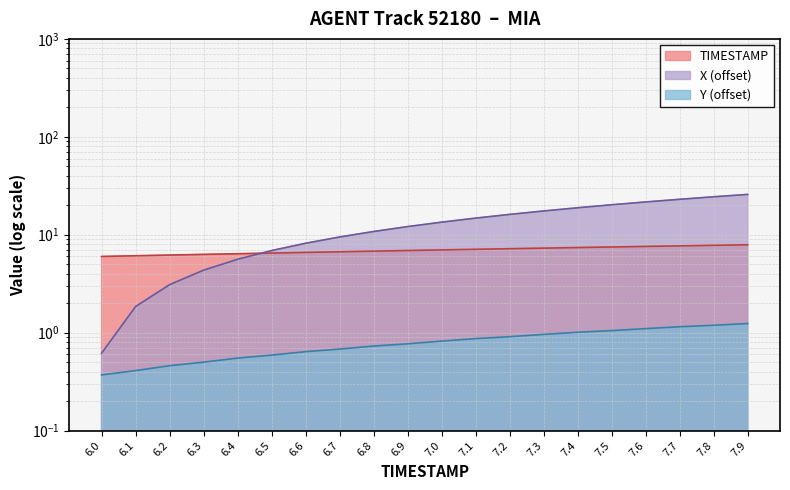

Does the chart have visible grid lines?

Yes